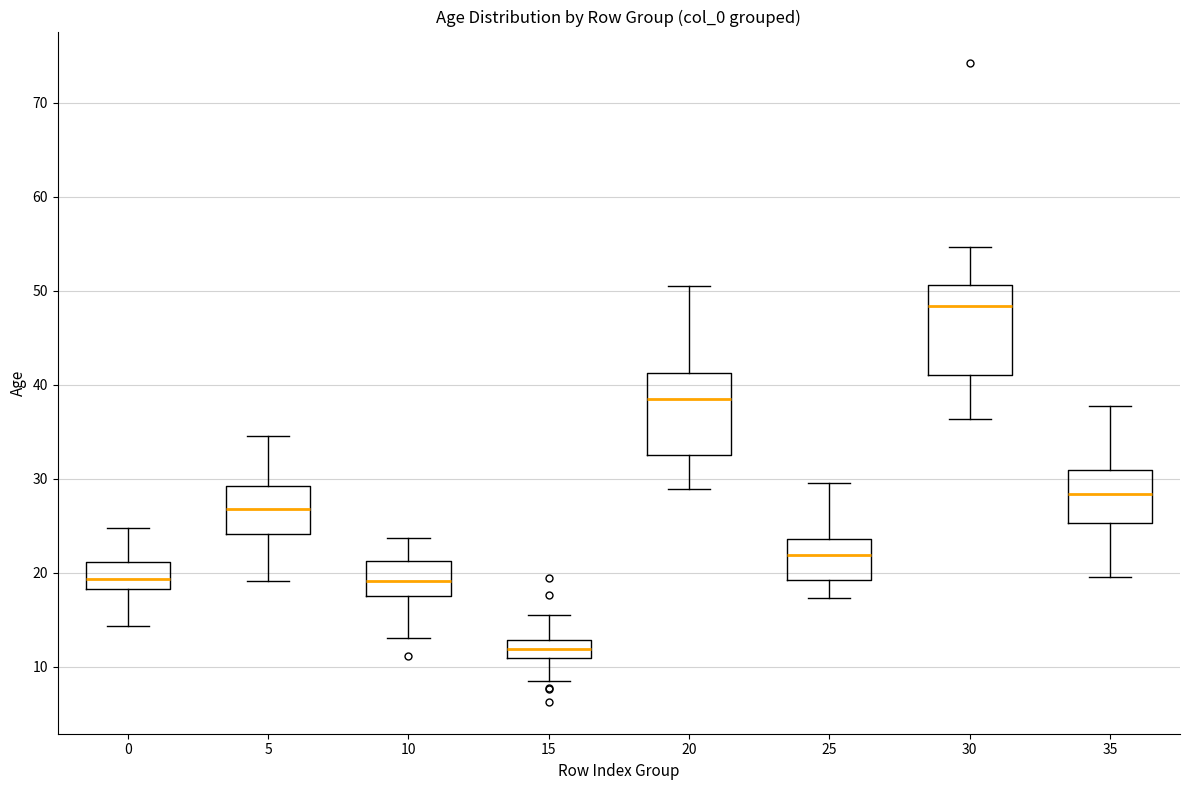

Reading left to right, transcribe this box plot: for each box, give where its median line is, the range the box spans, and where its two whiskers end, as read against the y-axis. The values are not printed on the chart, so give them approximately, as read against the axis.

0: median 19, box 18 to 21, whiskers 14 to 25
5: median 27, box 24 to 29, whiskers 19 to 35
10: median 19, box 17 to 21, whiskers 13 to 24
15: median 12, box 11 to 13, whiskers 8 to 15
20: median 38, box 32 to 41, whiskers 29 to 50
25: median 22, box 19 to 24, whiskers 17 to 30
30: median 48, box 41 to 51, whiskers 36 to 55
35: median 28, box 25 to 31, whiskers 19 to 38